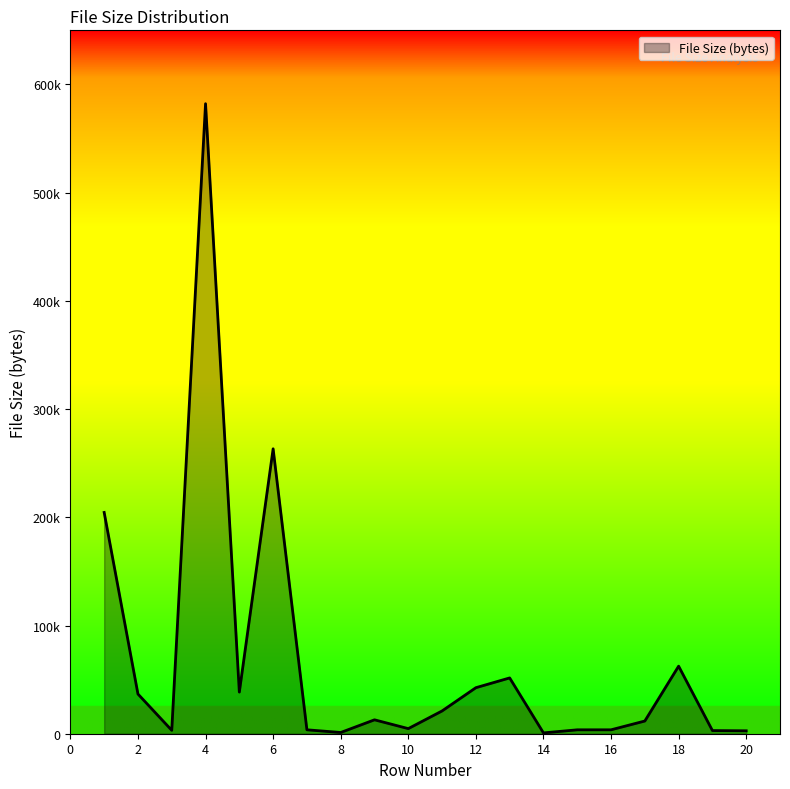

Does the chart display data point markers on the line(s)?

No